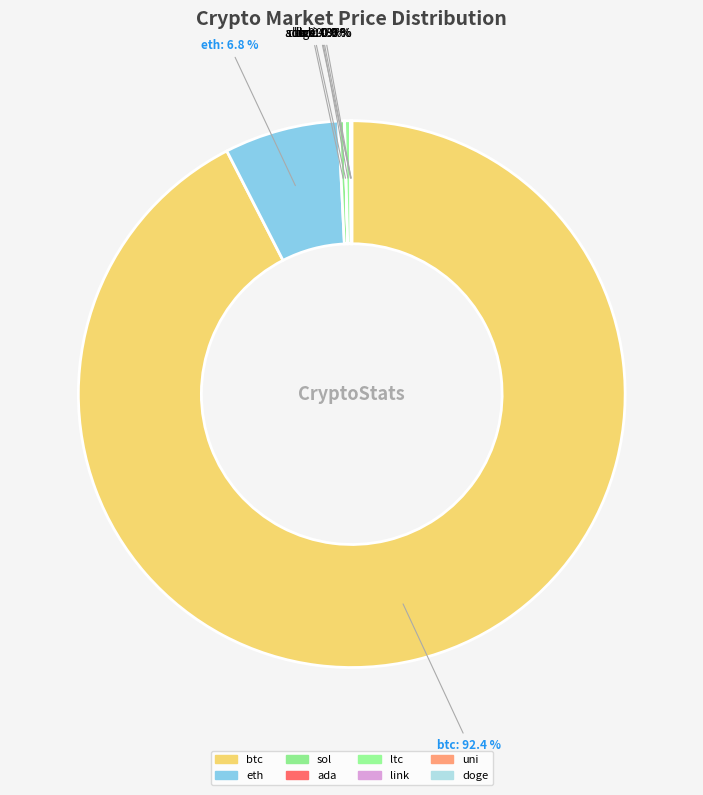

Count the number of slices in the pie.

8